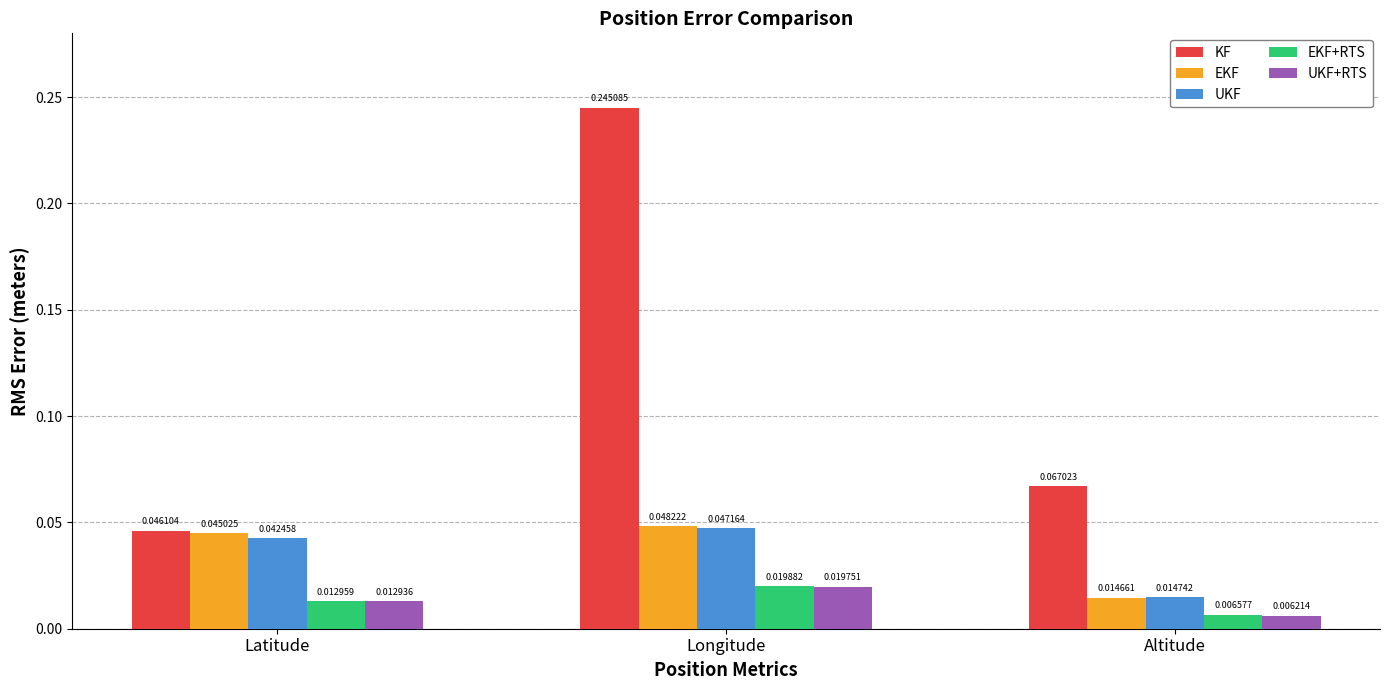

Between Longitude and Altitude, which series saw the biggest shift?

KF